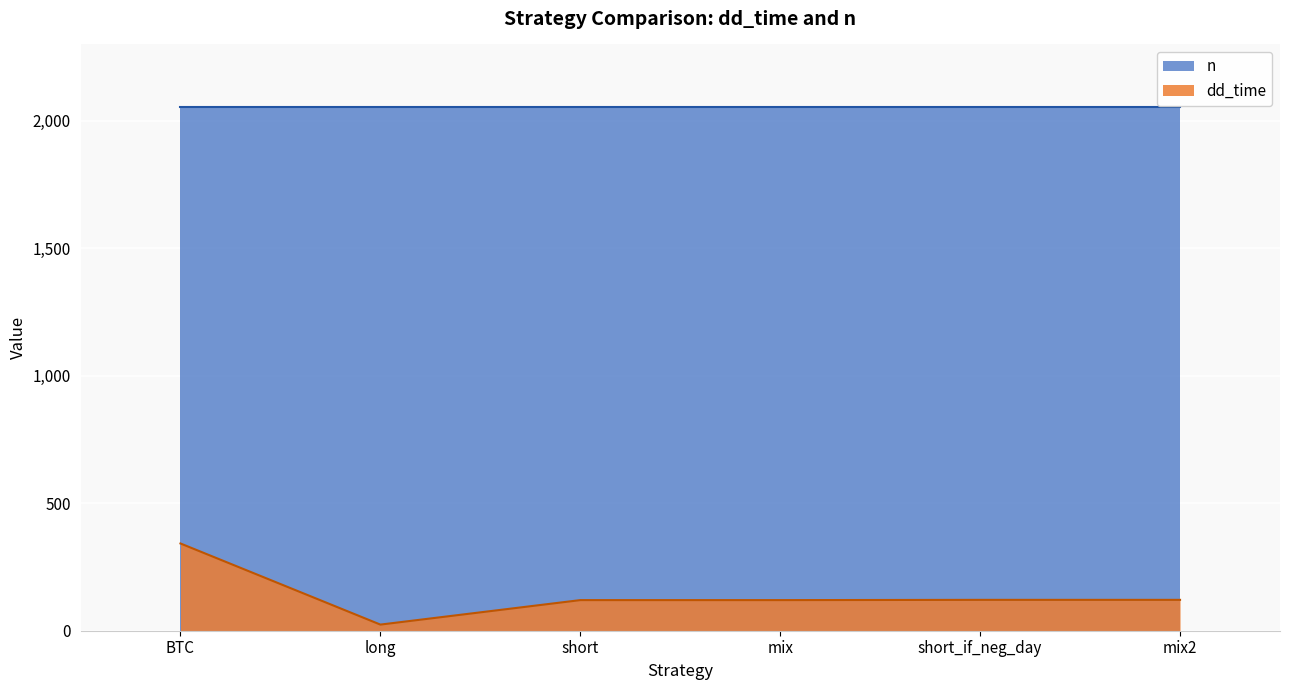

At which category does the chart reach its minimum across all series?

long